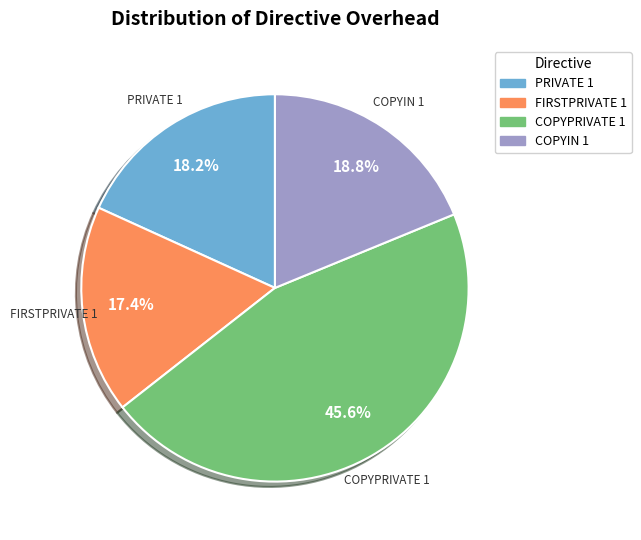

To the nearest percent, what is the difference between the largest and smallest slice percentages?

28%